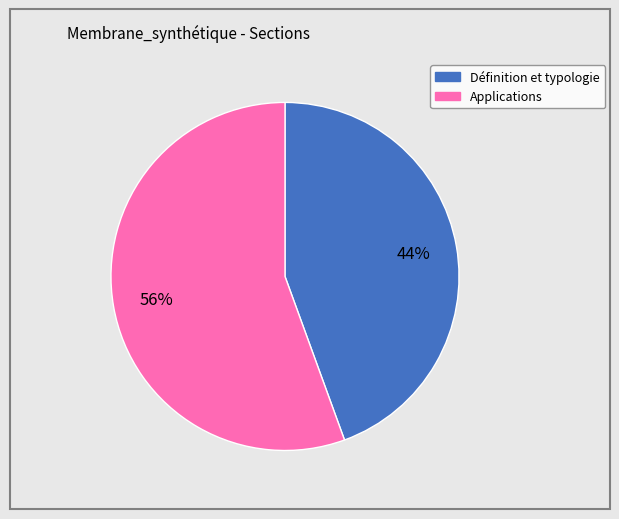

The Applications slice represents 43% of the pie. True or false?

False